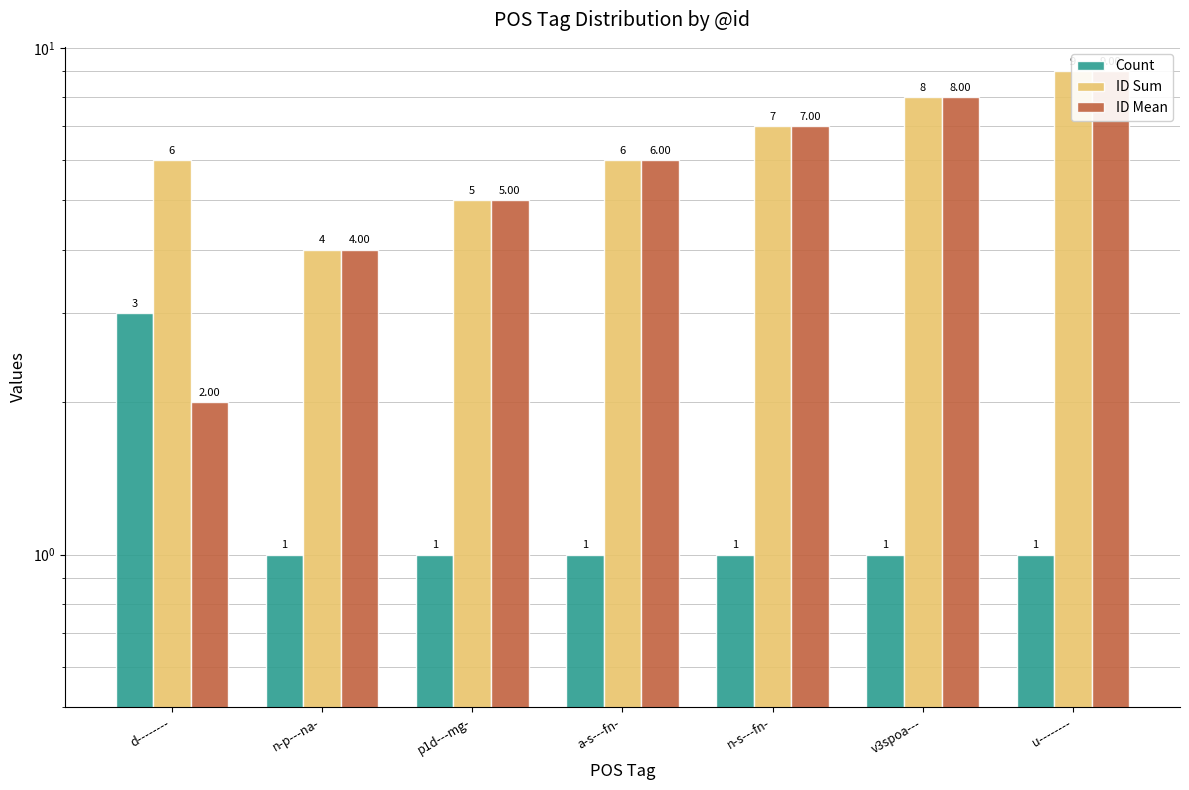

At how many categories does at least one series exceed 5?

5